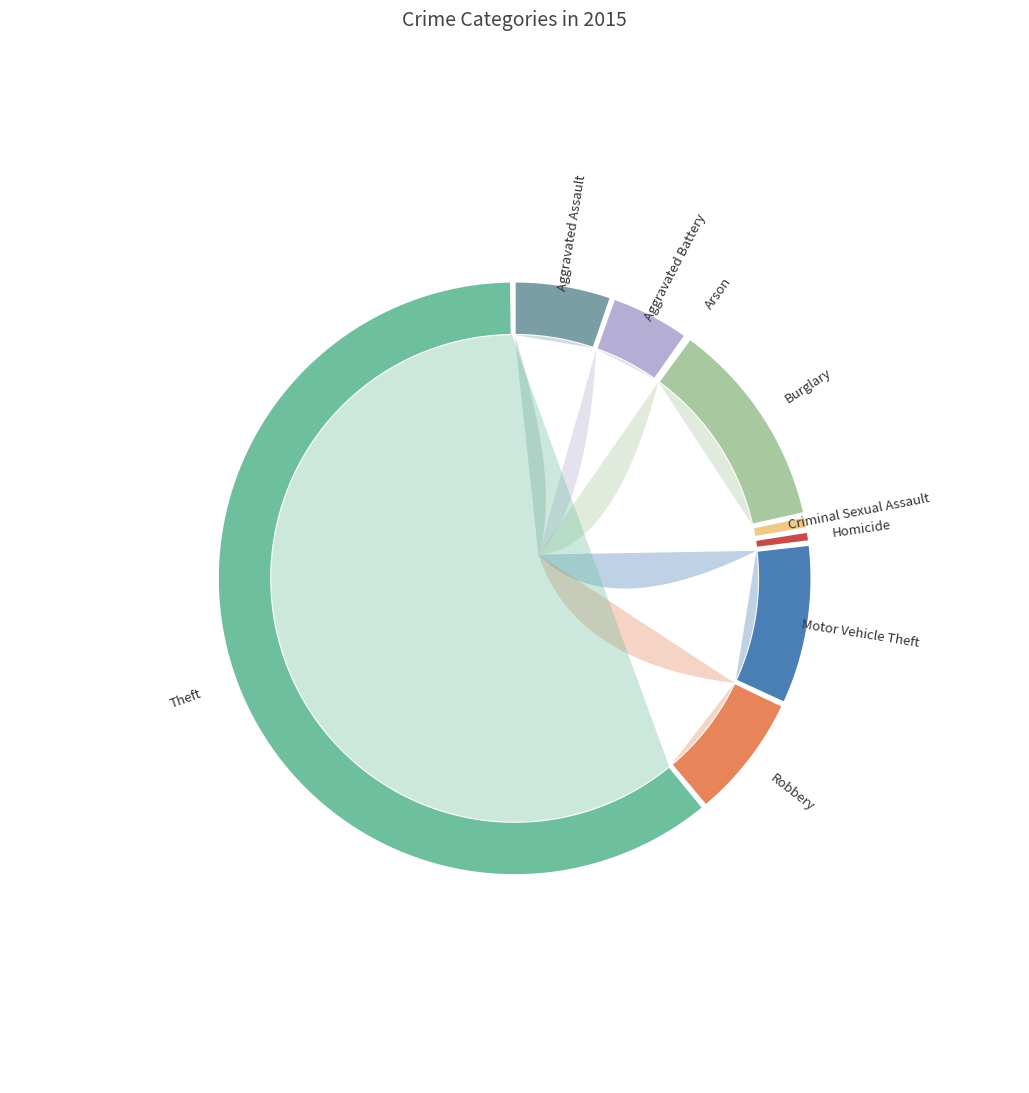

To the nearest percent, what is the combined percentage of Homicide and Theft?

62%